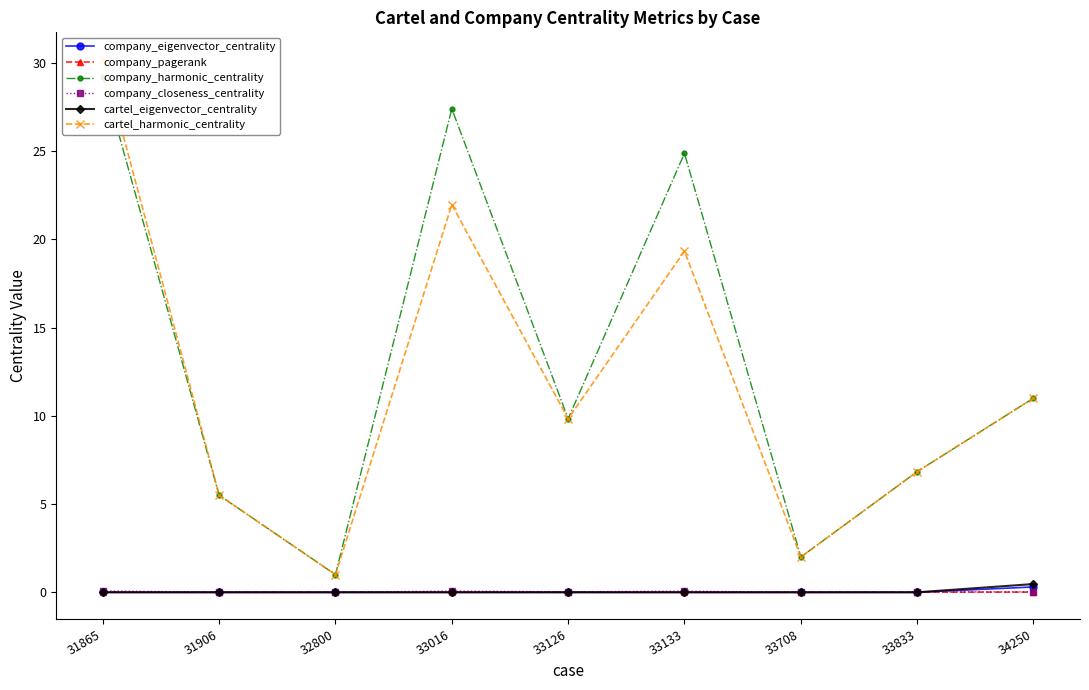

What is the total value across all series at 33833?

13.7